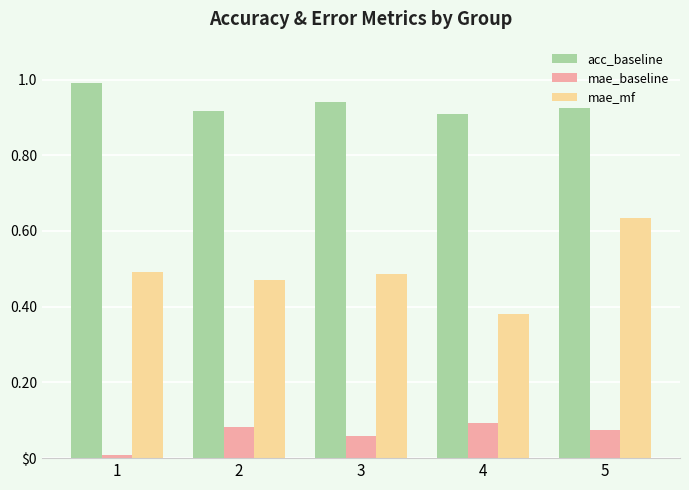

What is the value of the mae_mf bar at the 3rd from the left?

0.5